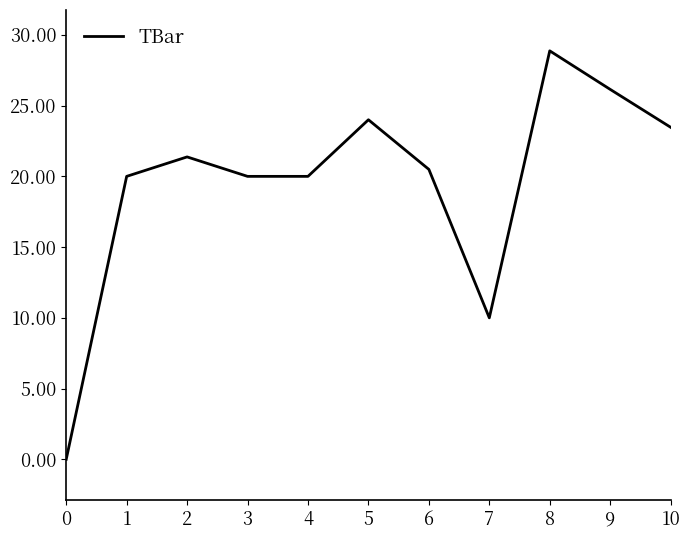

Approximately how many times larger is the value at 1 compared to 4?

1.0